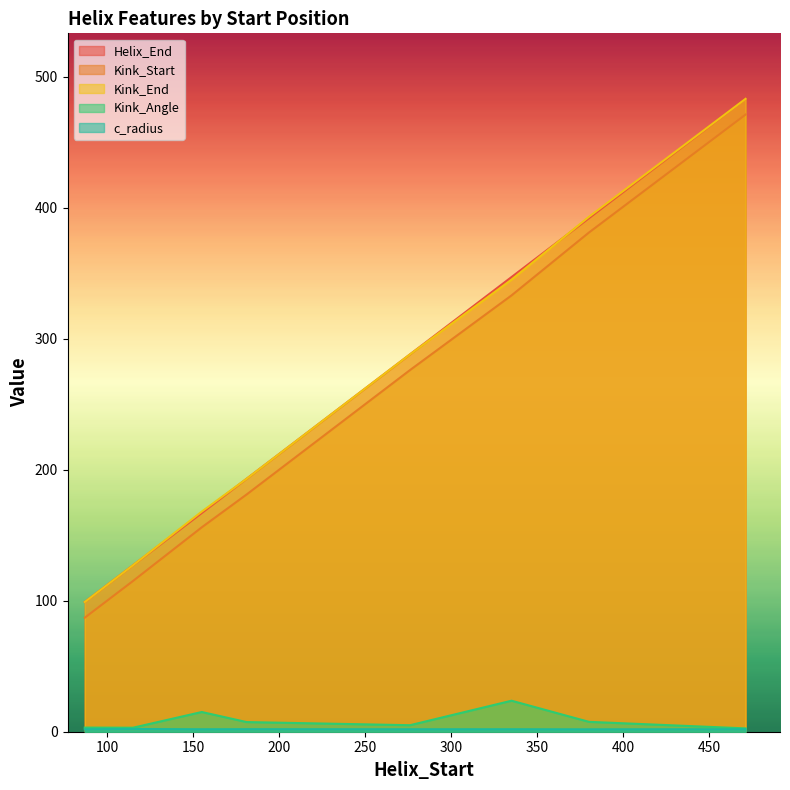

Rank the series at 115 from lowest to highest value.

c_radius, Kink_Angle, Kink_Start, Helix_End, Kink_End